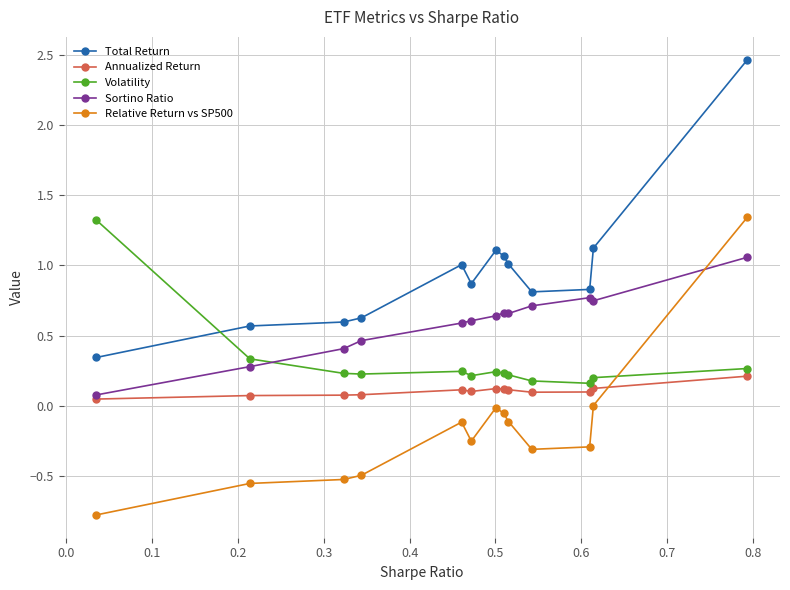

What is the maximum value for Total Return?

2.5